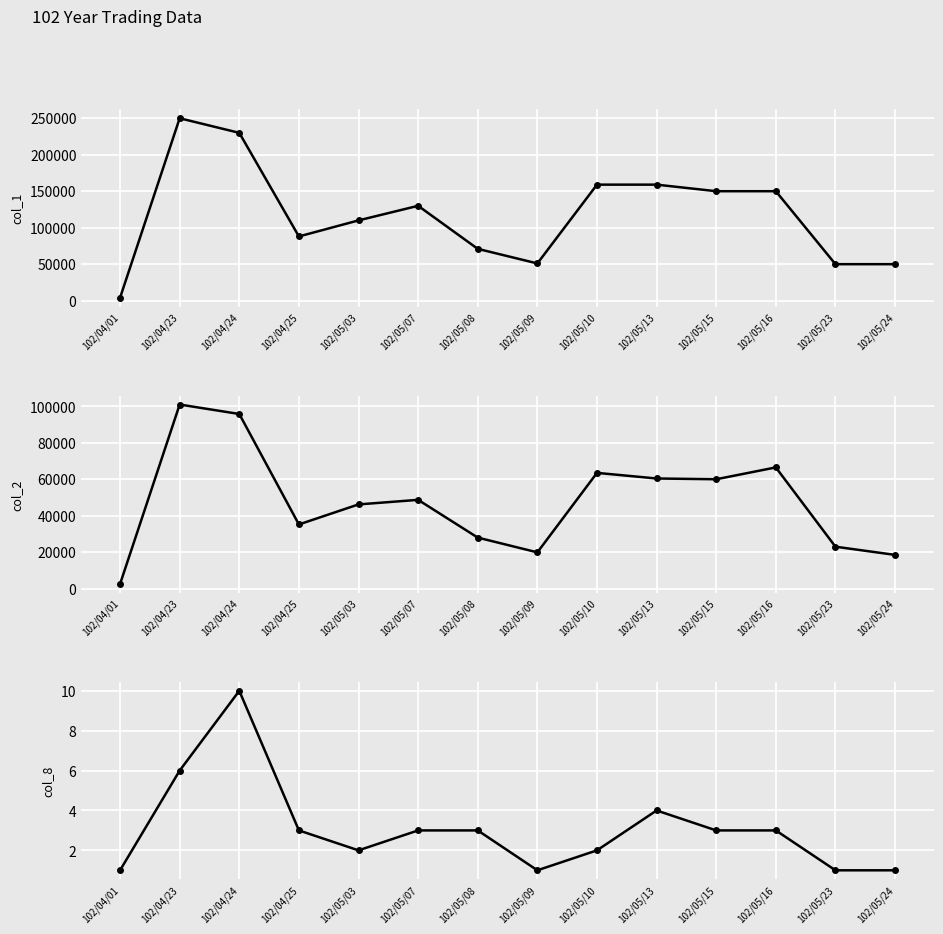

Reading left to right, what are all the values shown in this chart?

col_1: 4000	250000	230000	88000	110000	130000	71000	51000	159000	159000	150000	150000	50000	50000
col_2: 2520	101000	95810	35200	46200	48700	27990	19890	63500	60420	60000	66500	23000	18500
col_8: 1	6	10	3	2	3	3	1	2	4	3	3	1	1